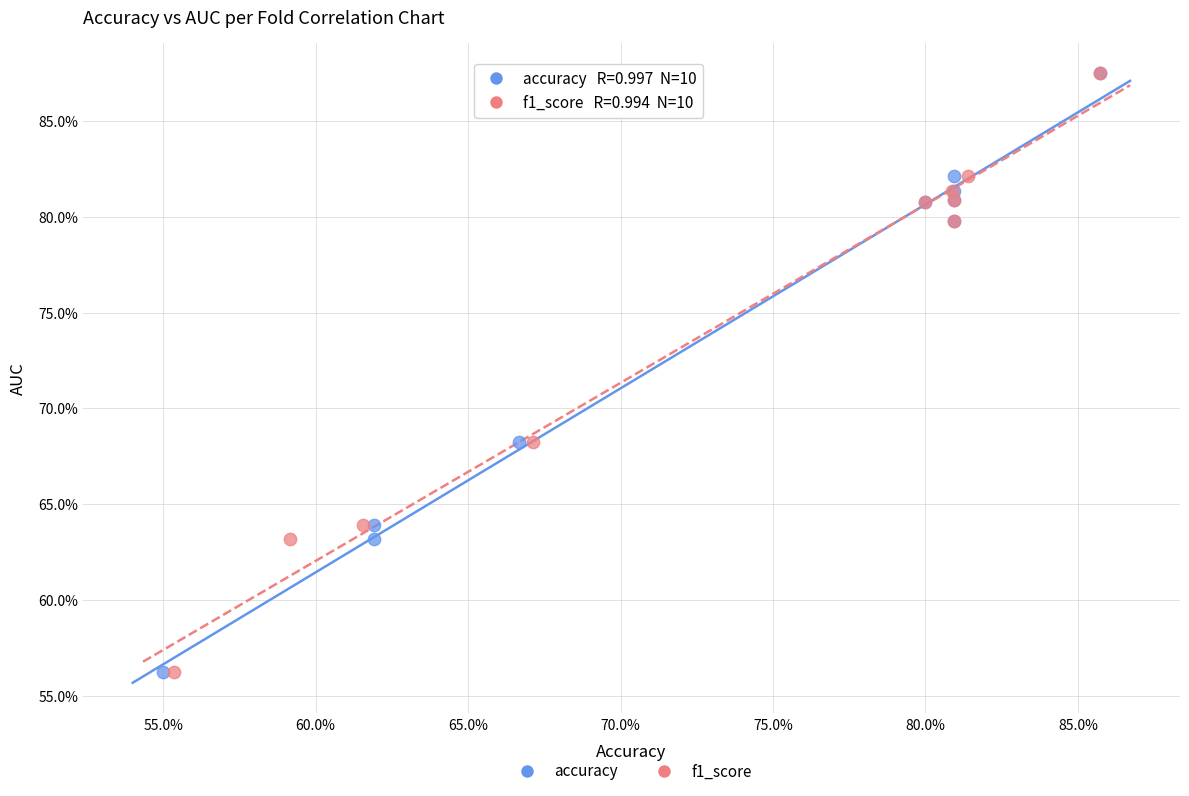

What are all the series names shown in the legend?

accuracy, f1_score